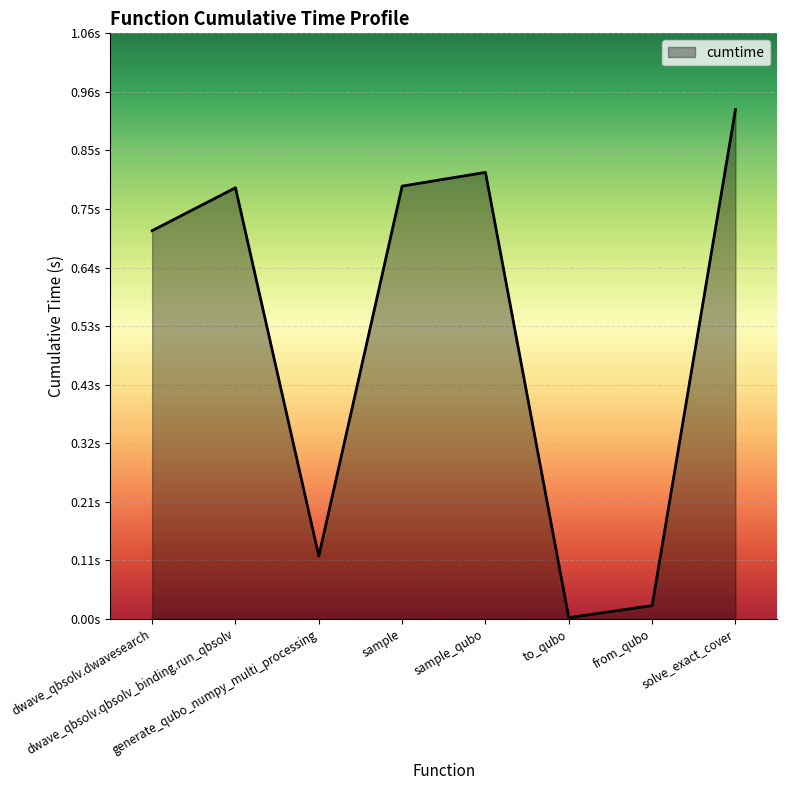

What is the sum of the values at solve_exact_cover and from_qubo?

1.0